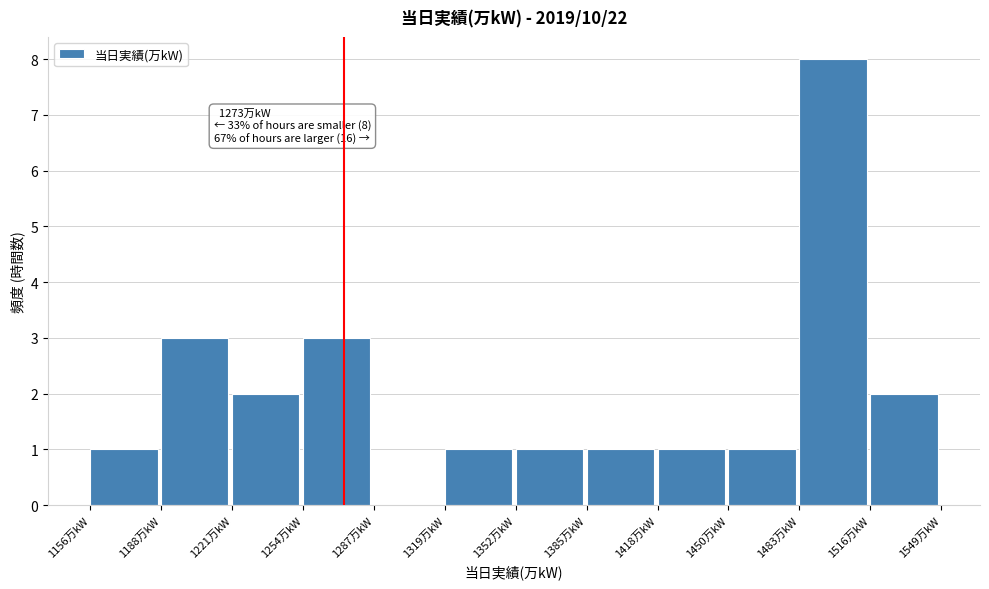

Which range on the x-axis has the tallest bar?

1485 to 1515